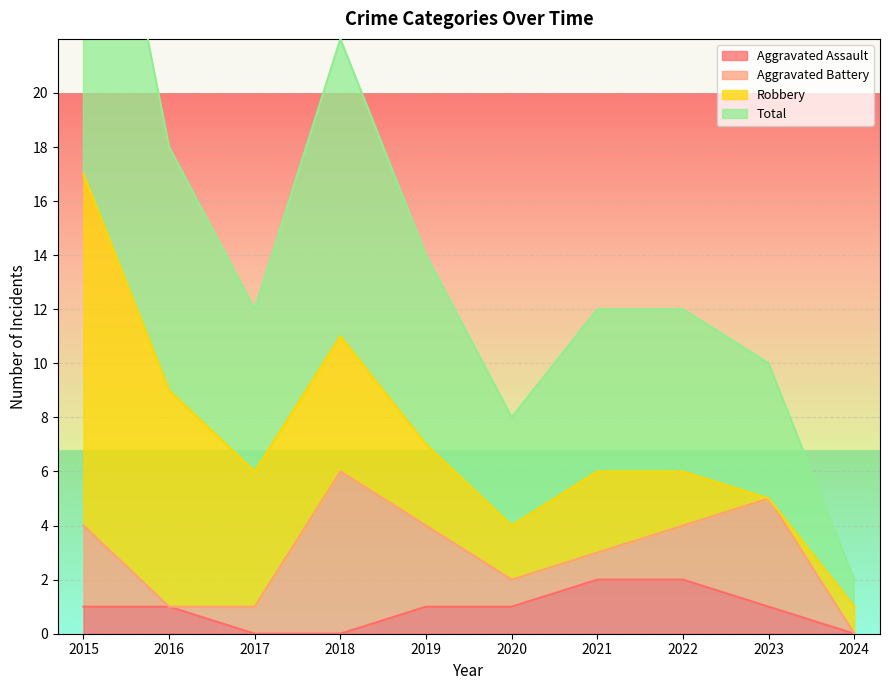

Does the chart display data point markers on the line(s)?

No